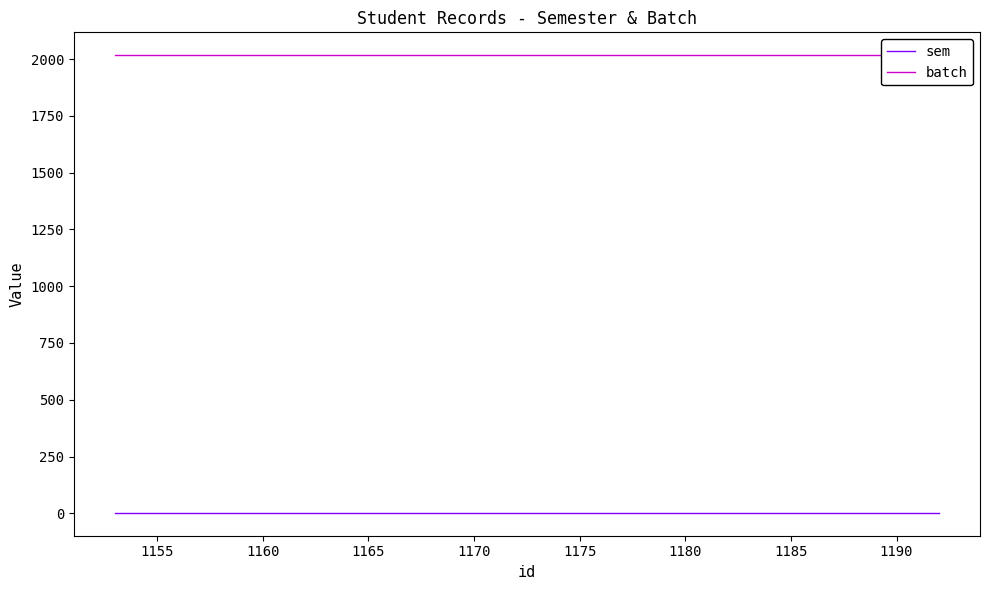

Rank the series by their maximum value, from lowest to highest.

sem, batch